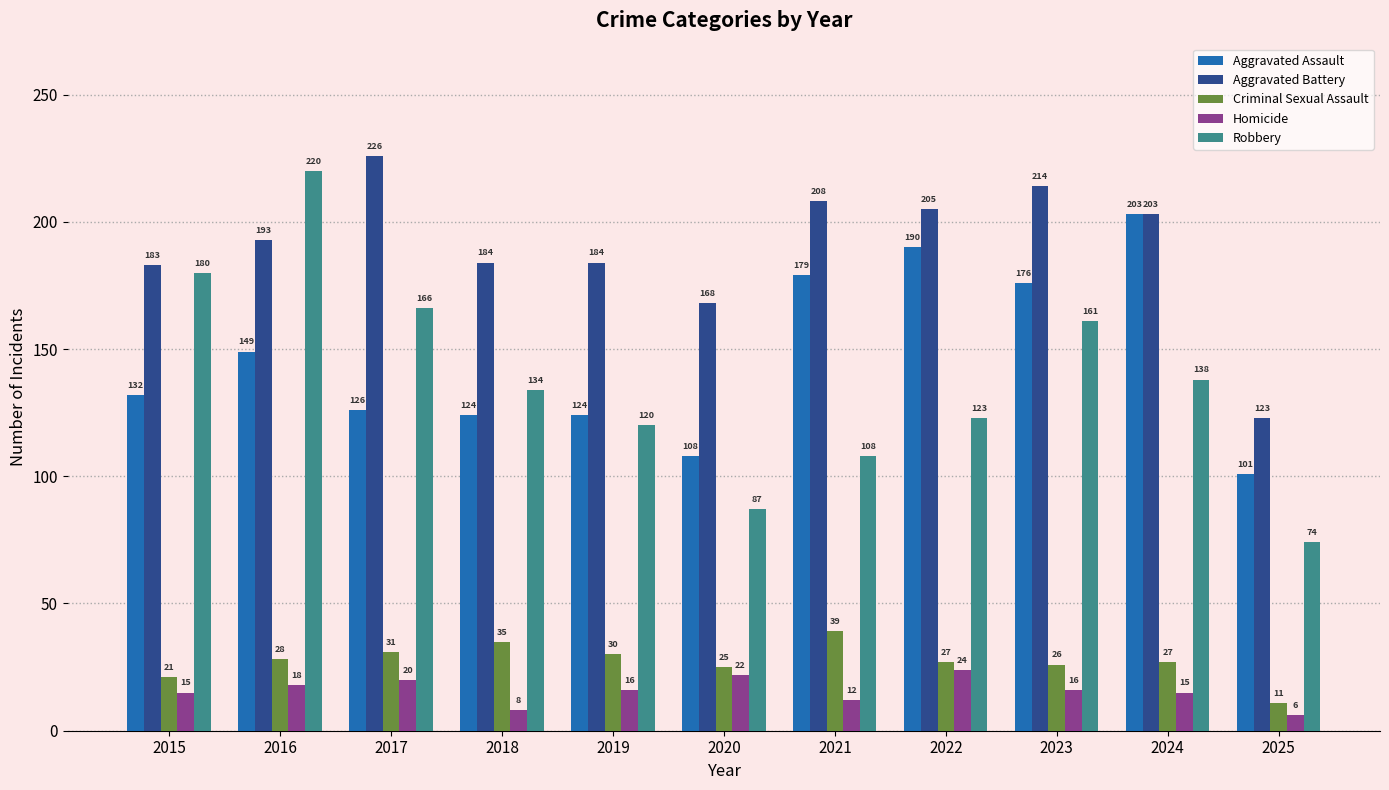

Reading left to right, what are all the values shown in this chart?

Aggravated Assault: 2015=132	2016=149	2017=126	2018=124	2019=124	2020=108	2021=179	2022=190	2023=176	2024=203	2025=101
Aggravated Battery: 2015=183	2016=193	2017=226	2018=184	2019=184	2020=168	2021=208	2022=205	2023=214	2024=203	2025=123
Criminal Sexual Assault: 2015=21	2016=28	2017=31	2018=35	2019=30	2020=25	2021=39	2022=27	2023=26	2024=27	2025=11
Homicide: 2015=15	2016=18	2017=20	2018=8	2019=16	2020=22	2021=12	2022=24	2023=16	2024=15	2025=6
Robbery: 2015=180	2016=220	2017=166	2018=134	2019=120	2020=87	2021=108	2022=123	2023=161	2024=138	2025=74